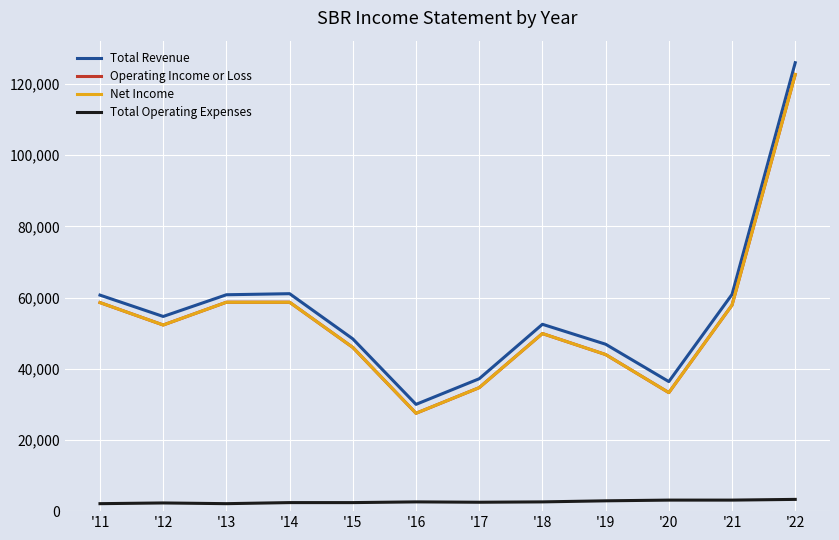

Between '16 and '20, which series saw the biggest shift?

Total Revenue